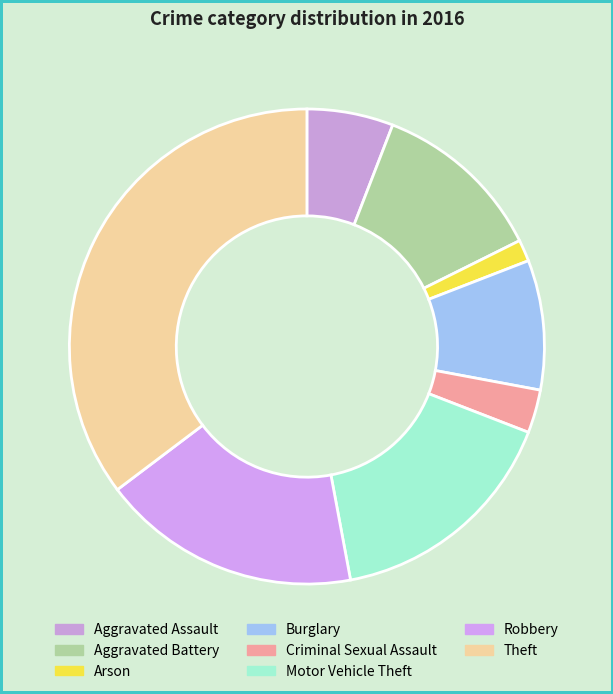

Which slice is the largest?

Theft